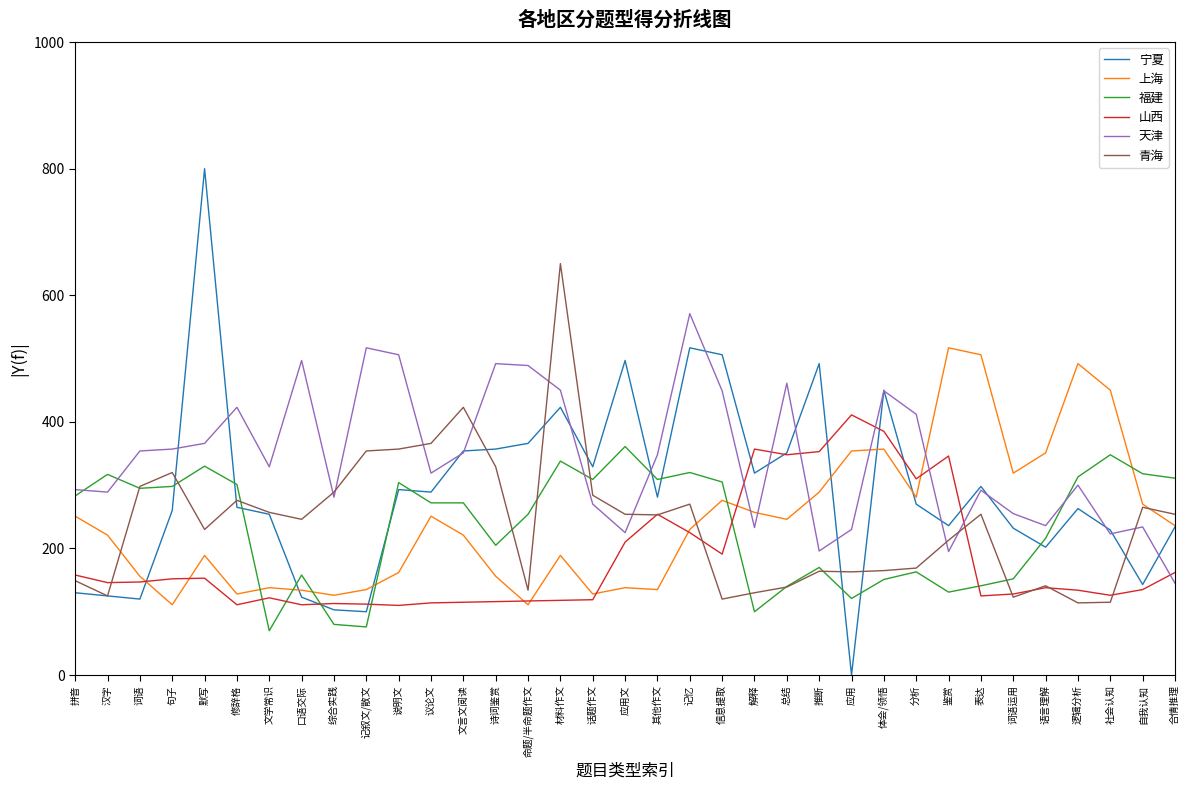

True or false: 天津 and 福建 intersect in this chart.

True